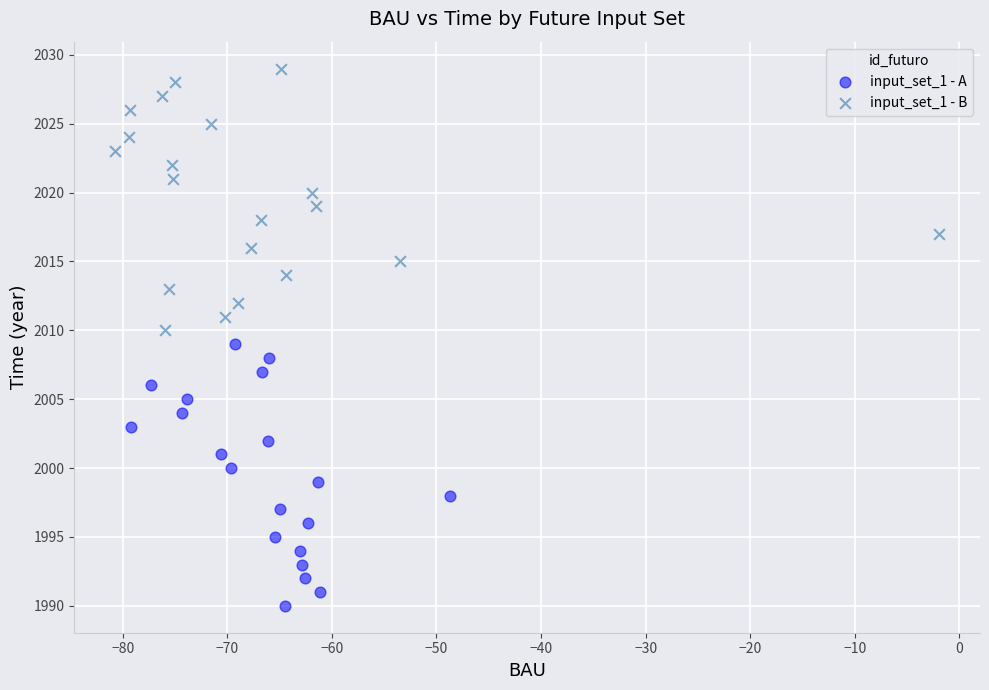

Which series contains the highest Y value?

input_set_1 - B